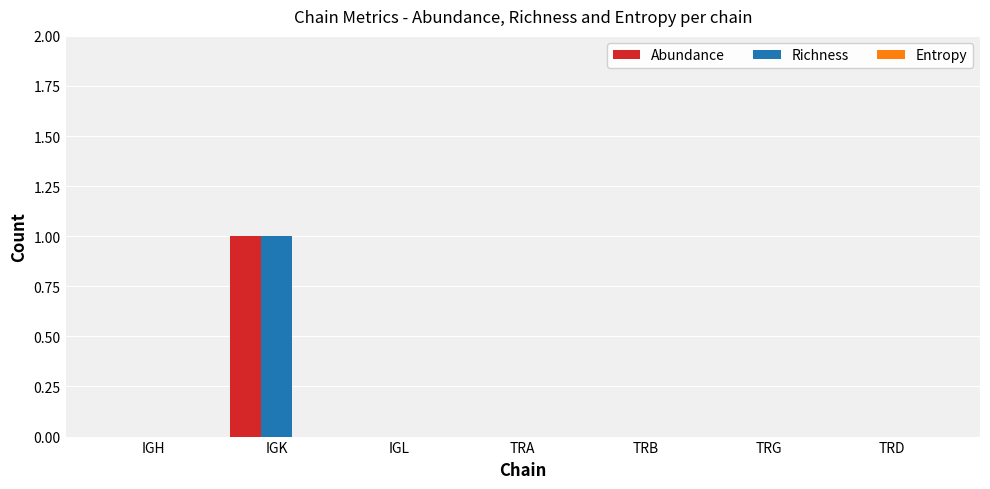

Is it true that Richness equals 1 at TRD?

False